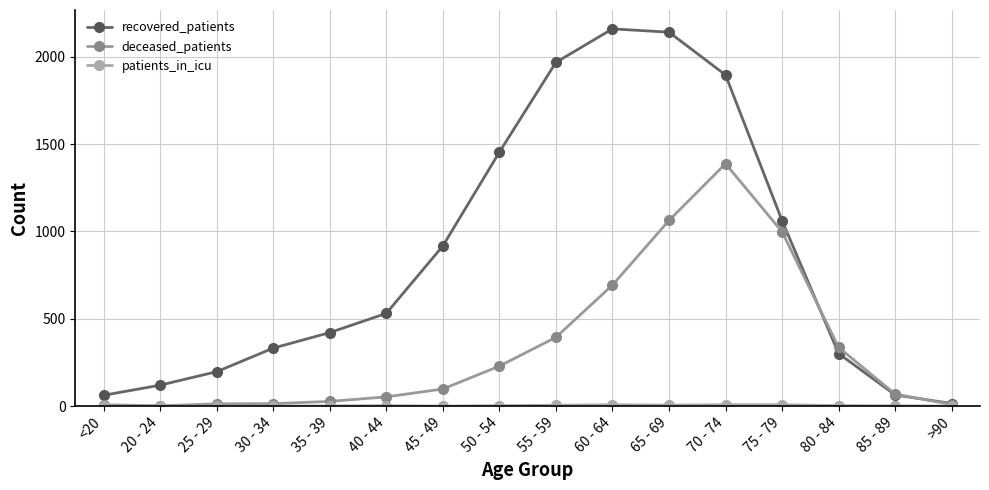

True or false: recovered_patients has more than 1 interior local peaks.

False